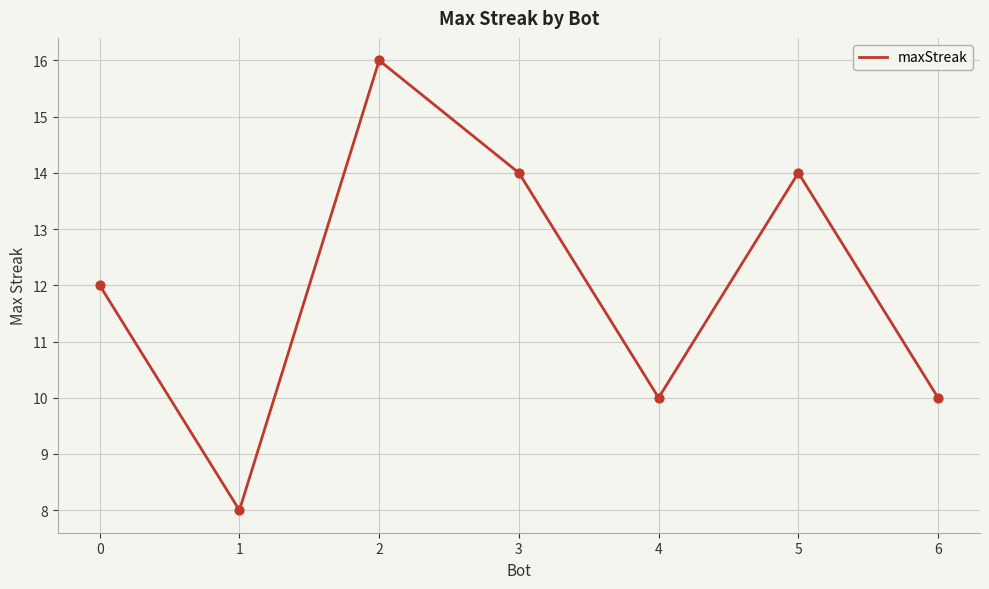

Approximately how many times larger is the value at 2 compared to 3?

1.1